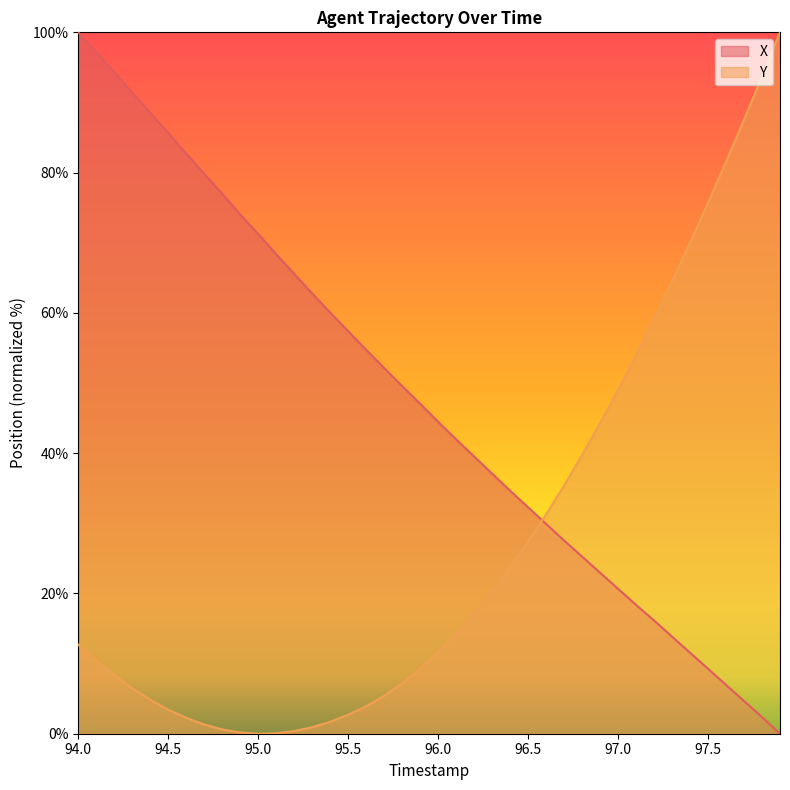

Reading left to right, transcribe all the data shown in this chart.

X: 100.0	97.2	94.3	91.4	88.5	85.7	82.7	79.8	77.0	74.0	71.2	68.4	65.6	62.8	60.0	57.4	54.7	52.2	49.6	47.1	44.5	42.0	39.5	37.1	34.6	32.3	29.9	27.5	25.3	23.0	20.7	18.4	16.1	13.8	11.5	9.3	7.0	4.7	2.4	0.0
Y: 12.7	10.4	8.3	6.5	4.8	3.4	2.3	1.3	0.6	0.2	0.0	0.1	0.4	0.9	1.7	2.7	3.9	5.4	7.2	9.3	11.6	14.3	17.2	20.3	23.7	27.4	31.3	35.4	39.7	44.3	49.0	54.0	59.1	64.5	70.0	75.7	81.5	87.5	93.7	100.0